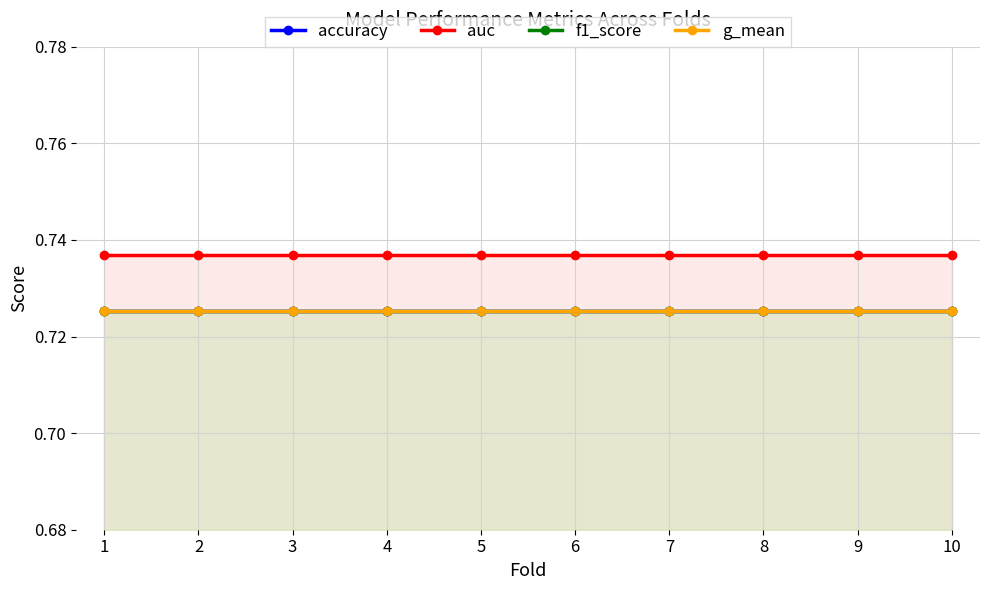

Which category has the lowest value across all series?

1